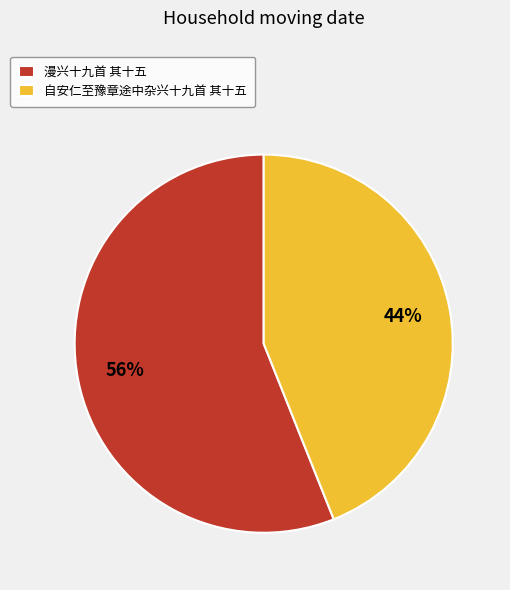

The 自安仁至豫章途中杂兴十九首 其十五 slice represents 29% of the pie. True or false?

False